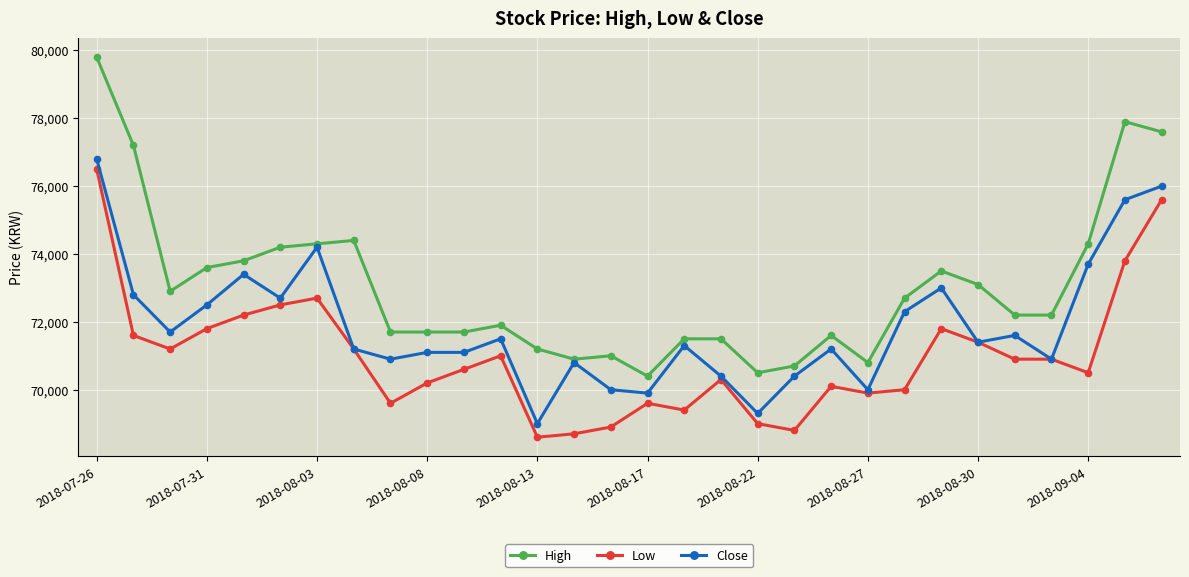

Which series has the largest total across all categories?

High